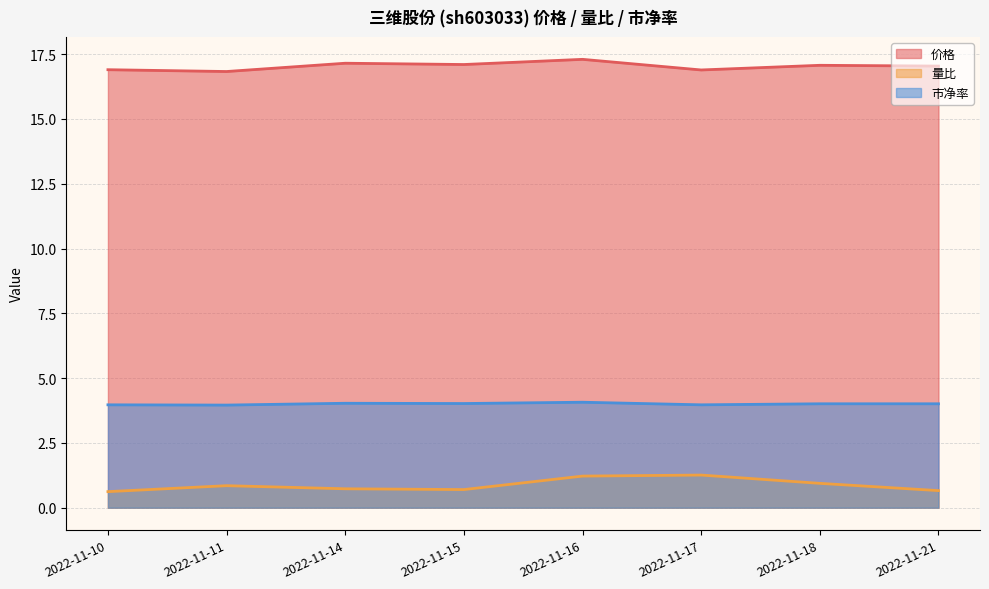

What are all the series names shown in the legend?

价格, 量比, 市净率